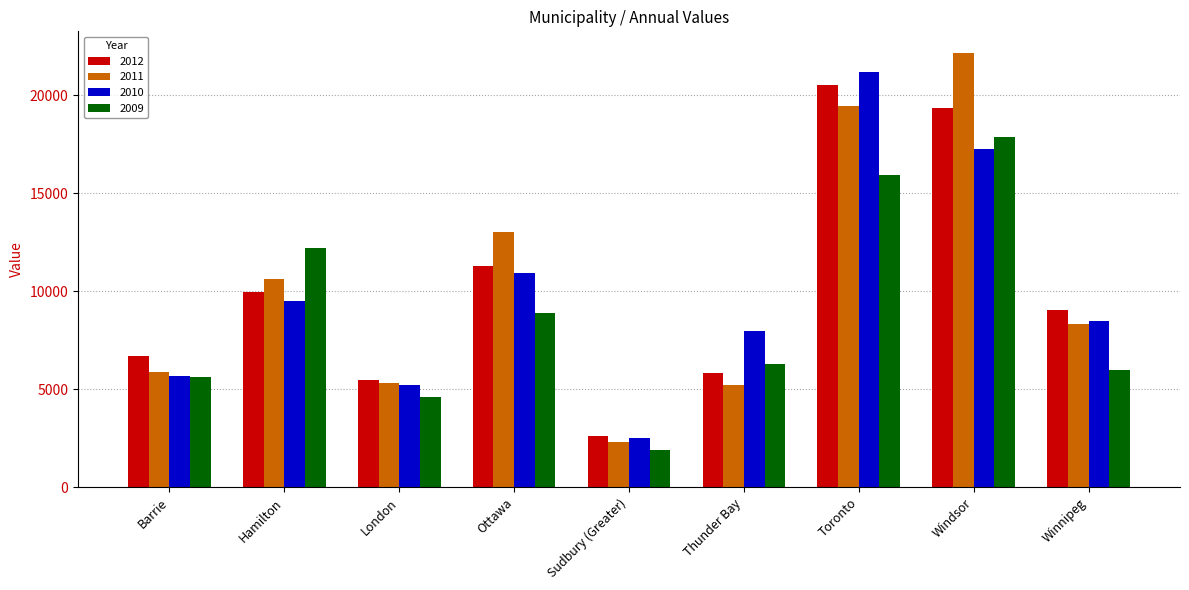

Where is 2012 nearest to the value 11567?

Ottawa